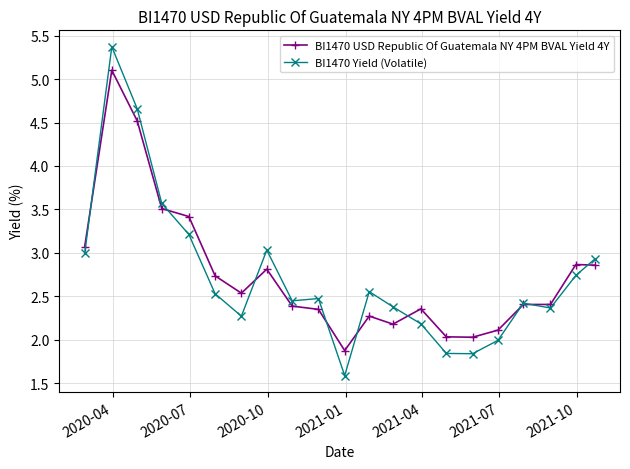

What is the minimum value for BI1470 Yield (Volatile)?

1.6